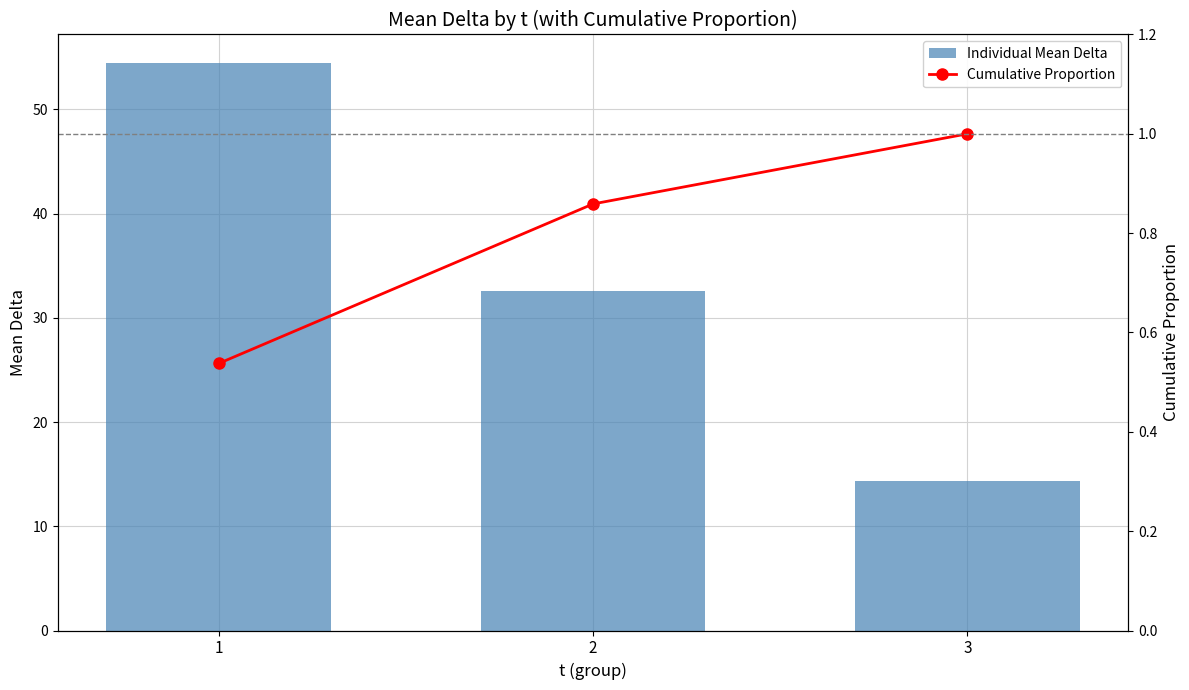

List the series in order of their overall mean, highest first.

Individual Mean Delta, Cumulative Proportion